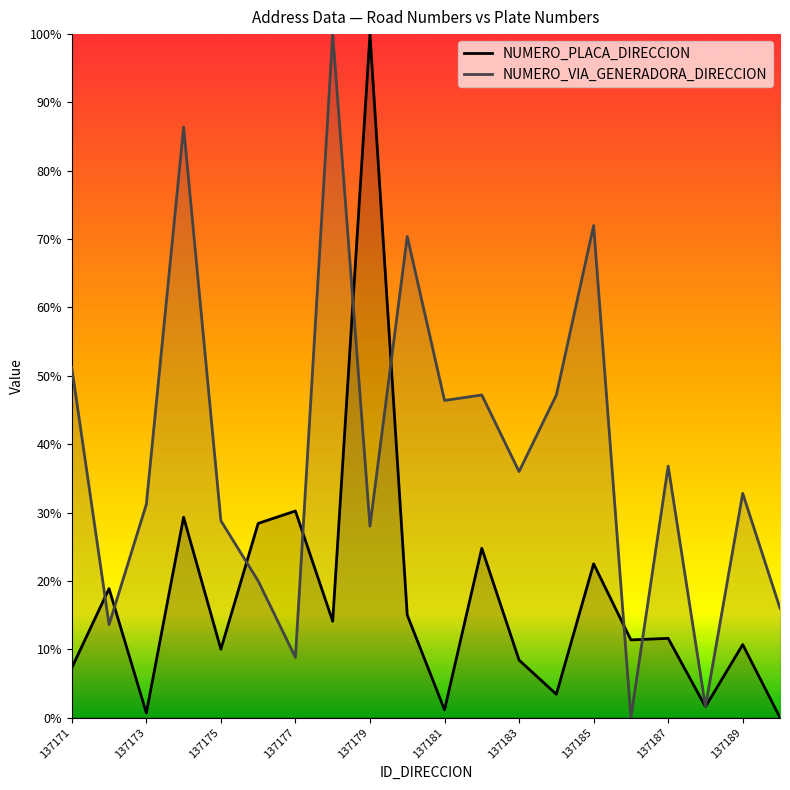

Between 137186 and 137181, which is larger?

137186